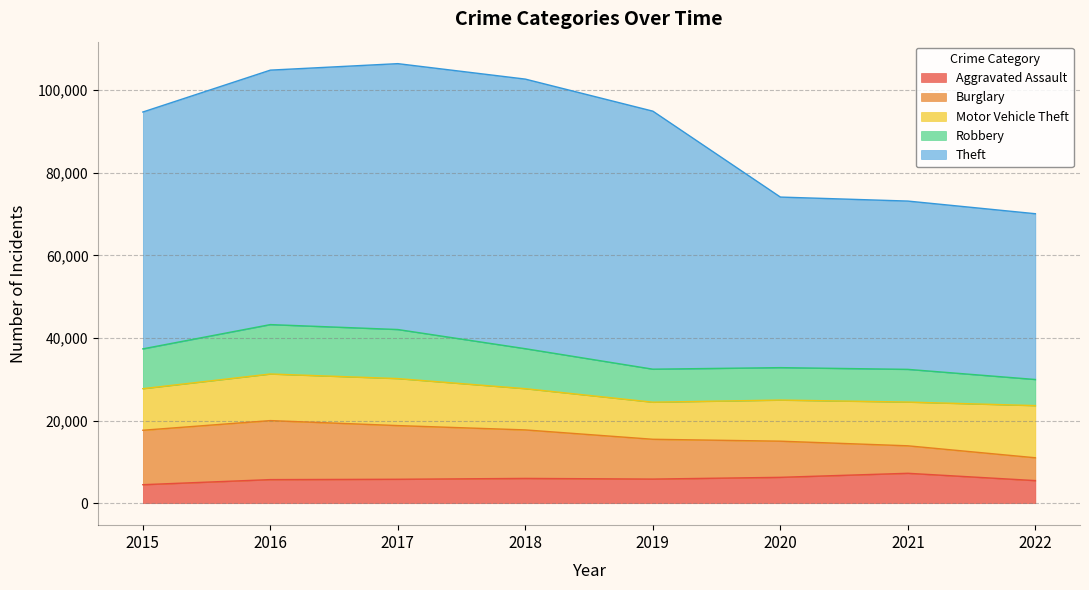

What is the total value across all series at 2016?

104865